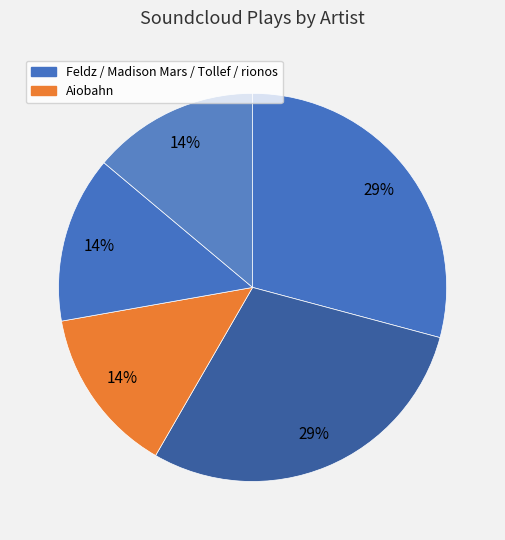

How many segments does this pie chart have?

5